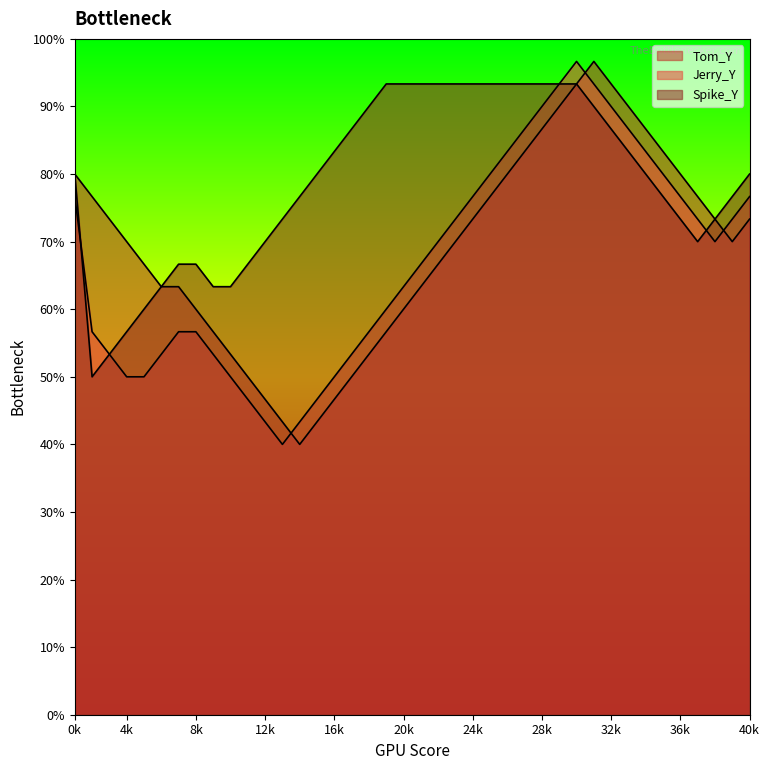

How many distinct data groups are displayed?

3